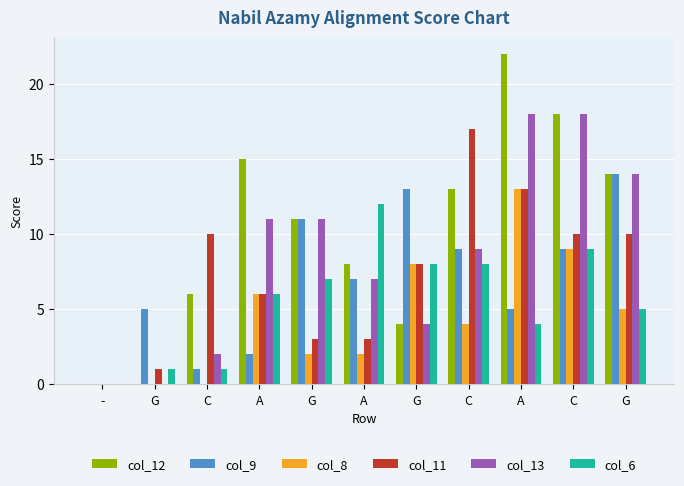

What is the total value across all series at C?

20